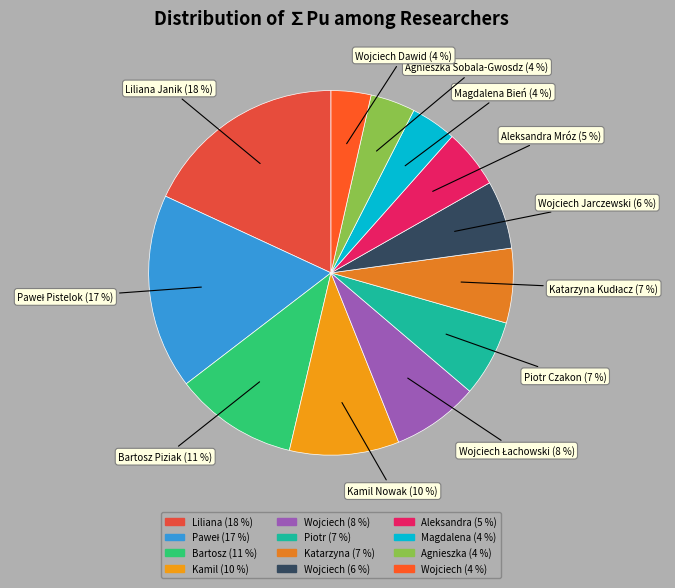

Count the number of slices in the pie.

12